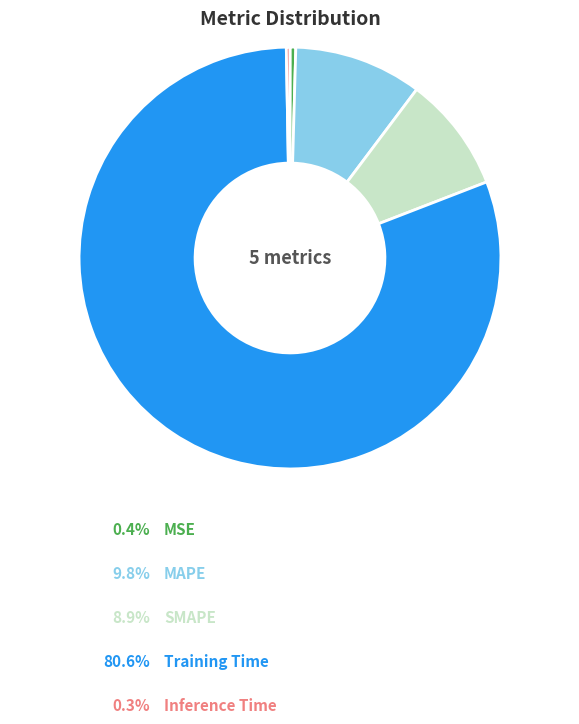

Is there a majority slice in this chart?

Yes